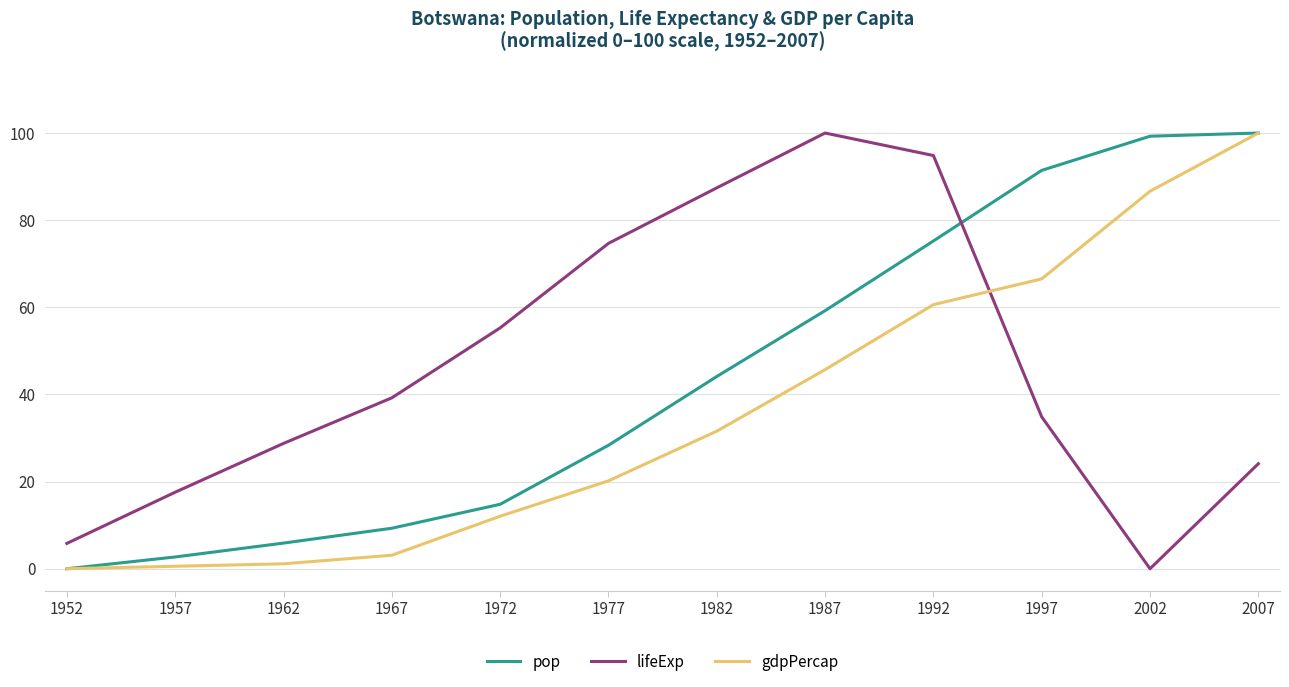

Is this an area chart (filled region under the line)?

No